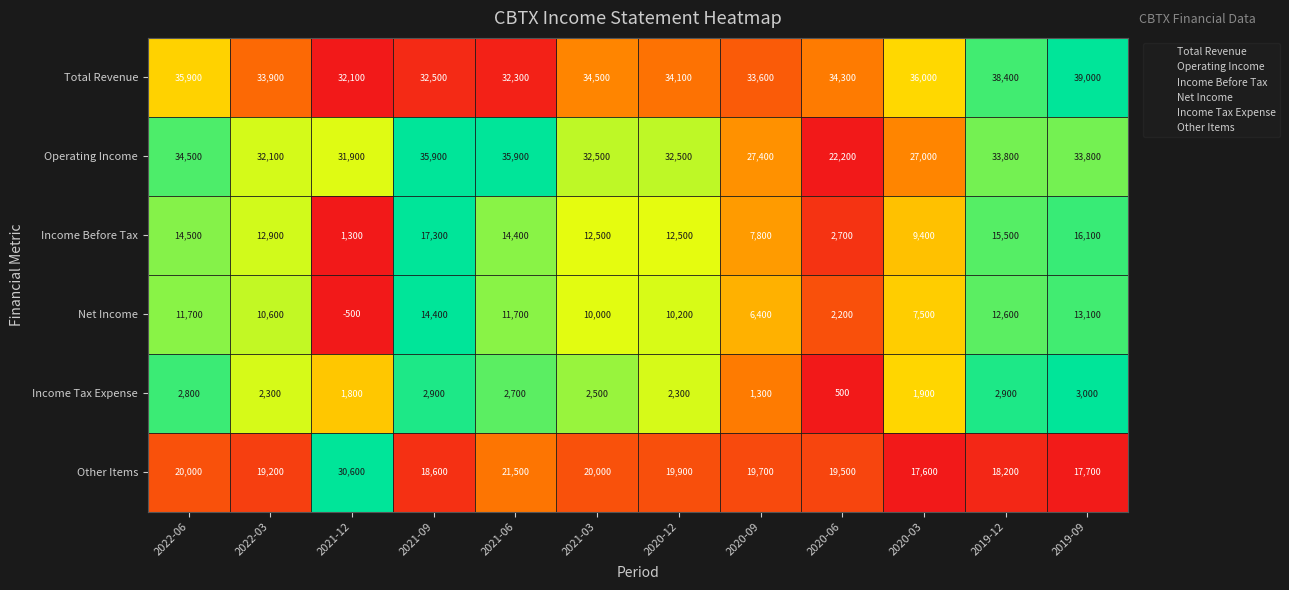

True or false: Operating Income has a value of 27400 at 2020-09.

True